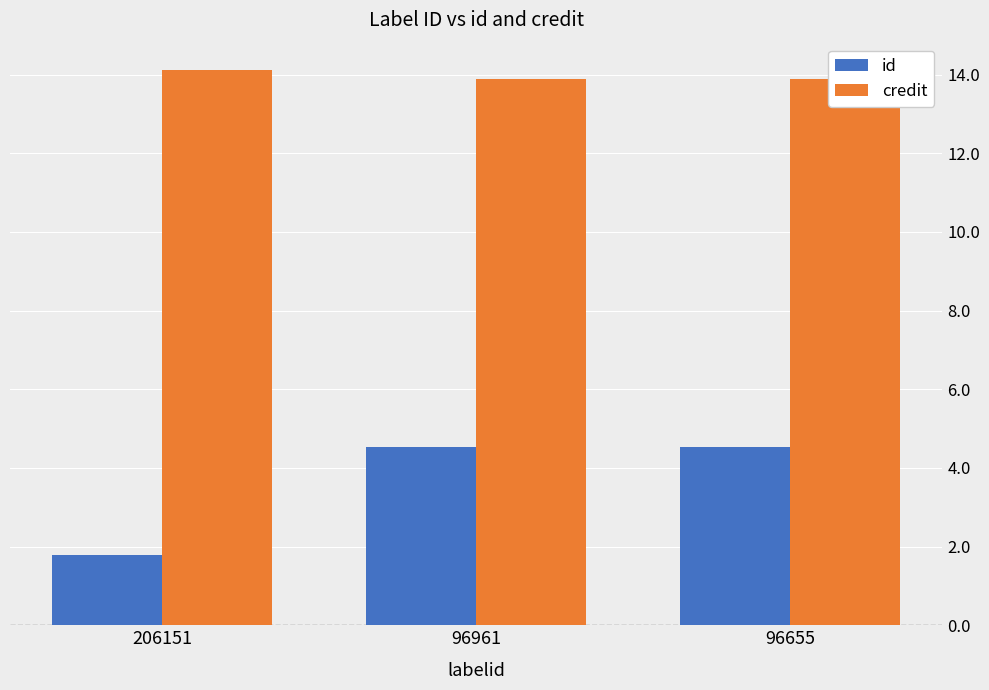

What is the difference between the maximum and minimum values in the credit series?

0.2